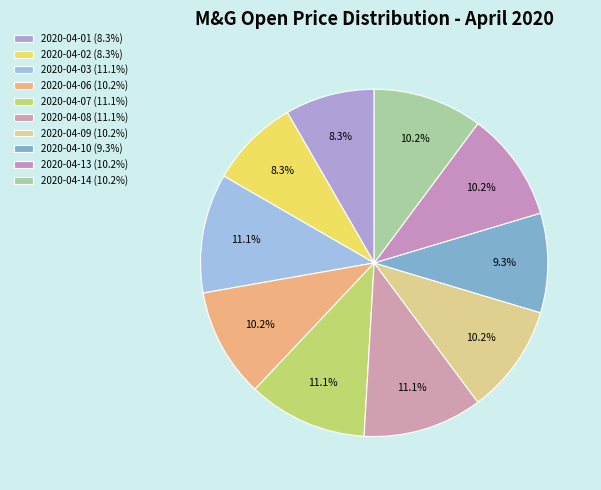

To the nearest percent, what is the difference between the largest and smallest slice percentages?

3%